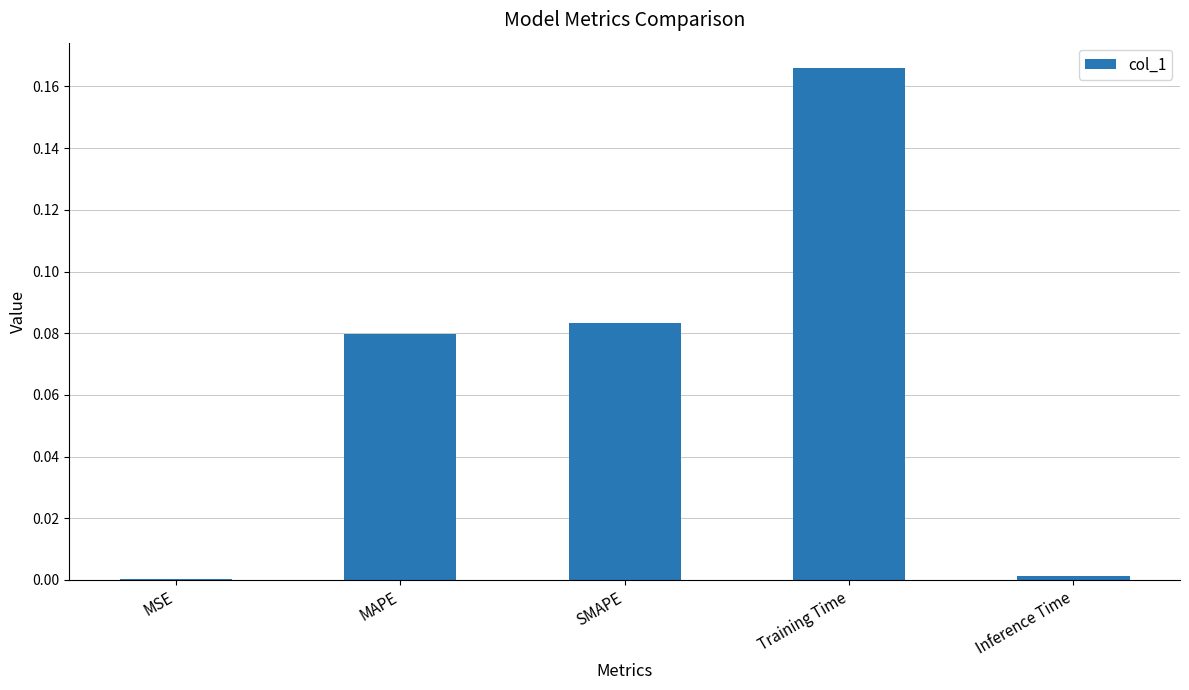

What is the change in value from MSE to Training Time?

+0.2